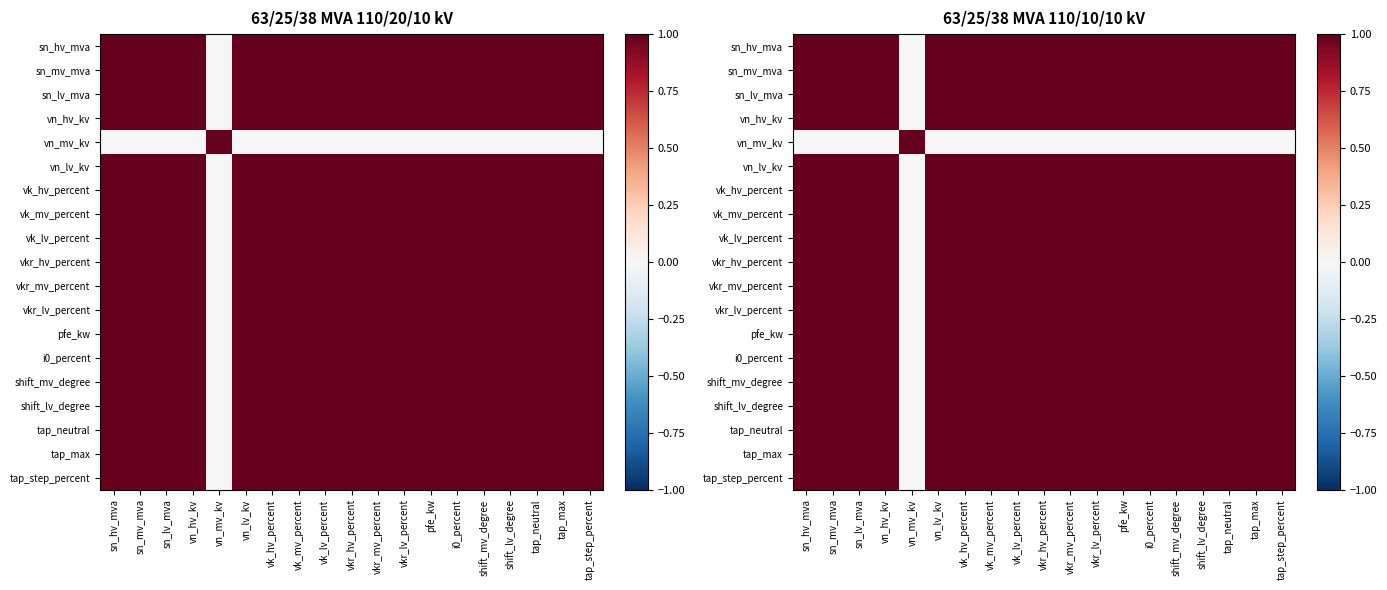

Which category has the highest value in the sn_mv_mva series?

sn_hv_mva